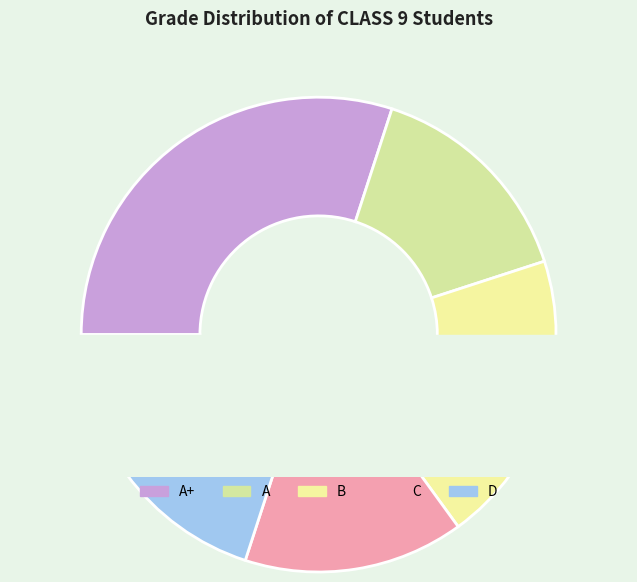

Is A the majority of the pie?

No